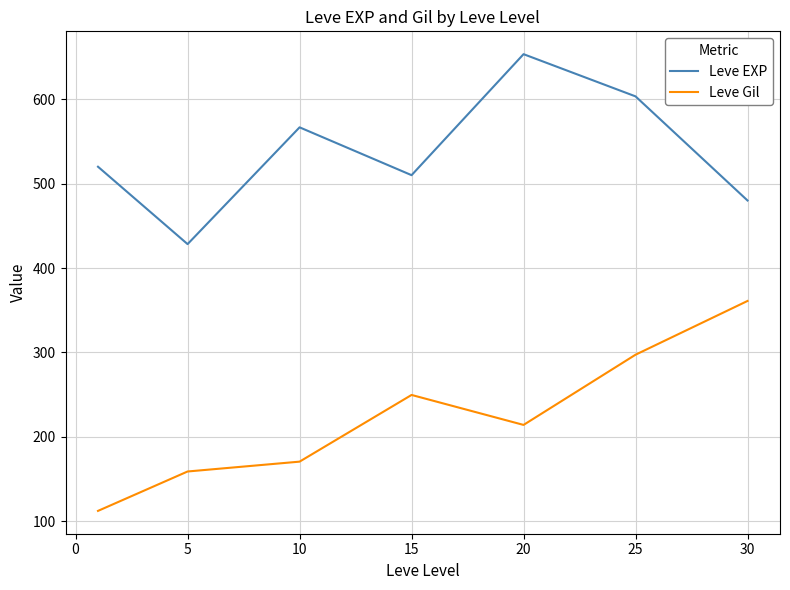

List the series in order of their overall mean, highest first.

Leve EXP, Leve Gil